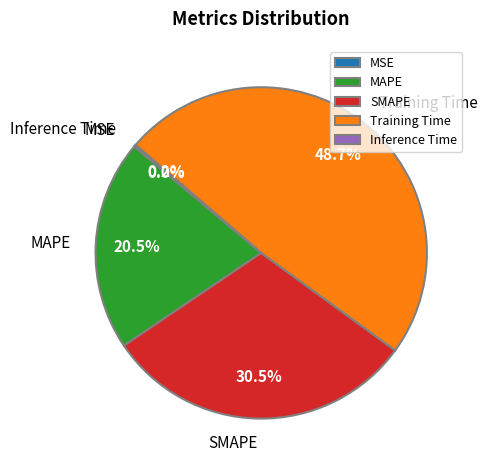

Does Training Time account for over 50% of the chart?

No